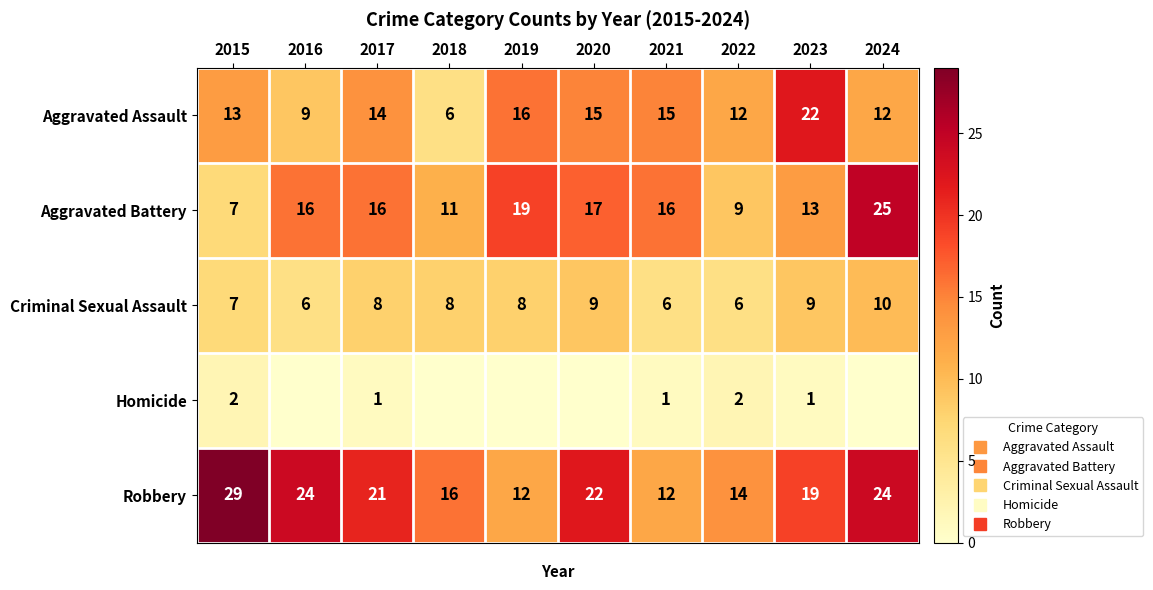

True or false: Aggravated Assault has a value of 13 at 2015.

True